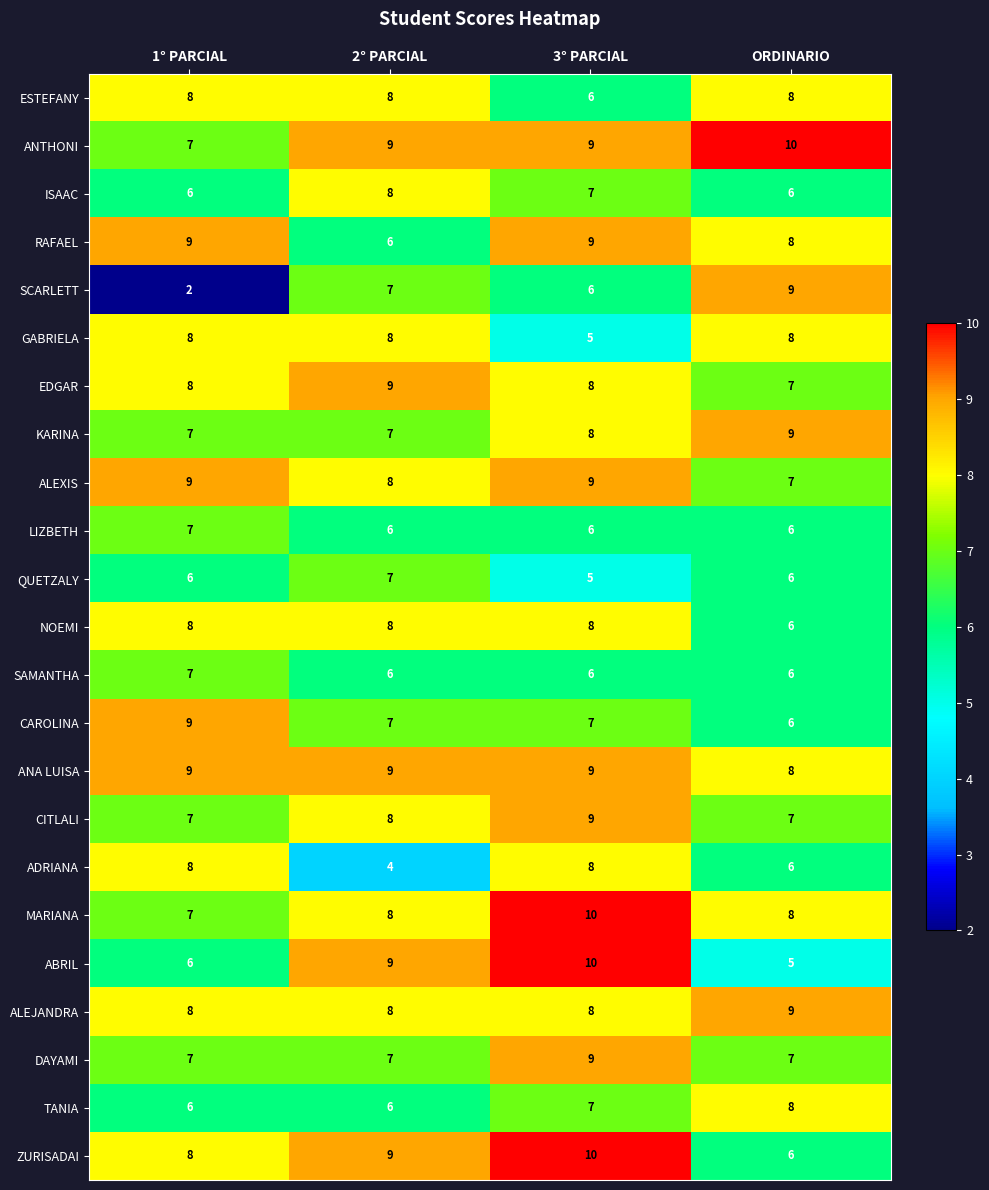

Count the ISAAC values in the range 6 to 8.

4